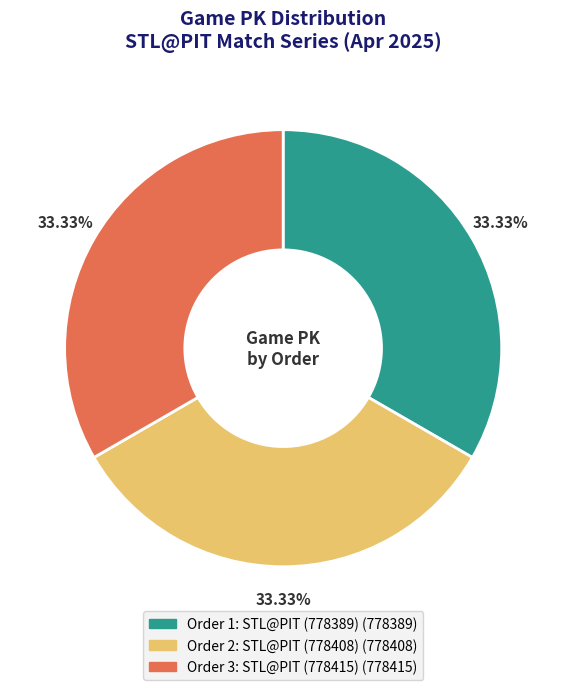

Is there any slice that represents more than half of the pie?

No